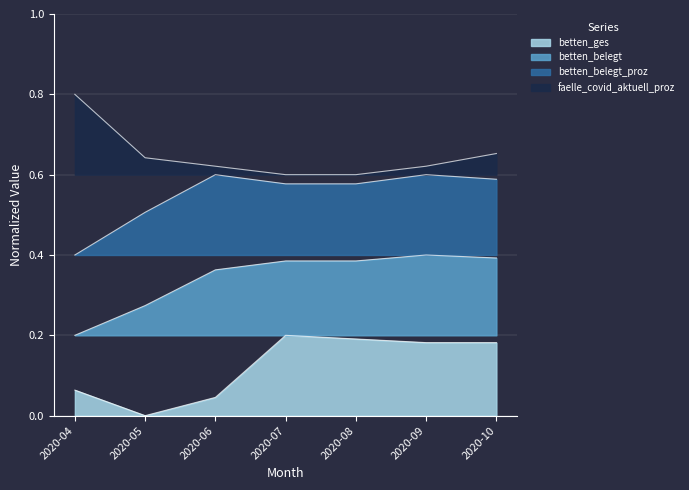

True or false: betten_belegt and faelle_covid_aktuell_proz cross at least once.

False